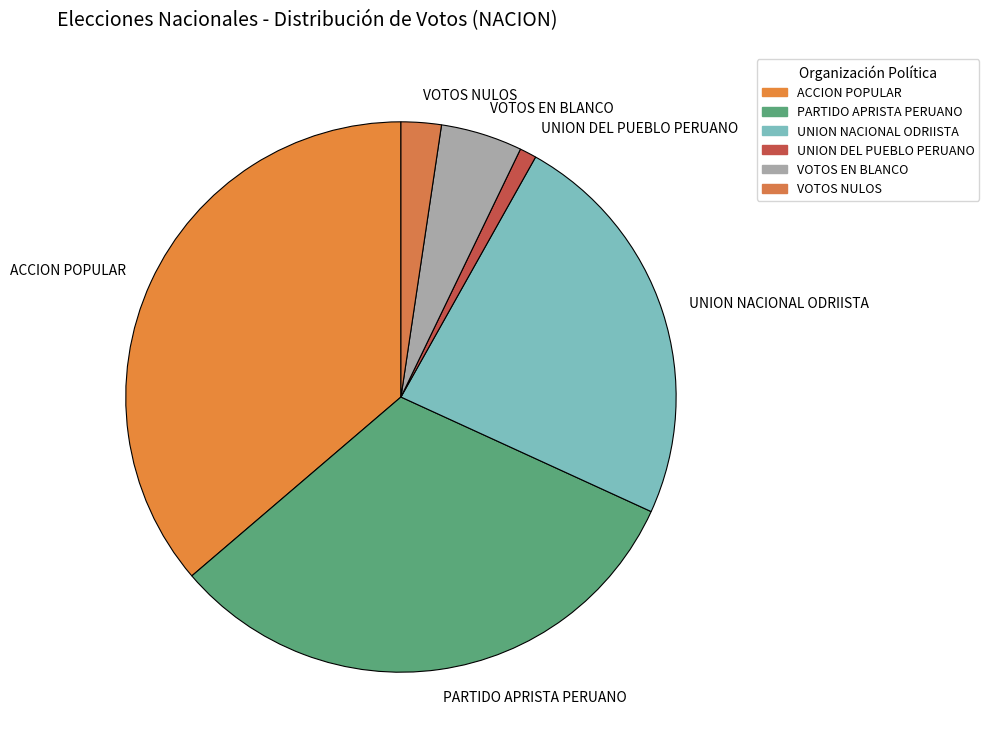

Do ACCION POPULAR and UNION DEL PUEBLO PERUANO together represent more than half of the pie?

No